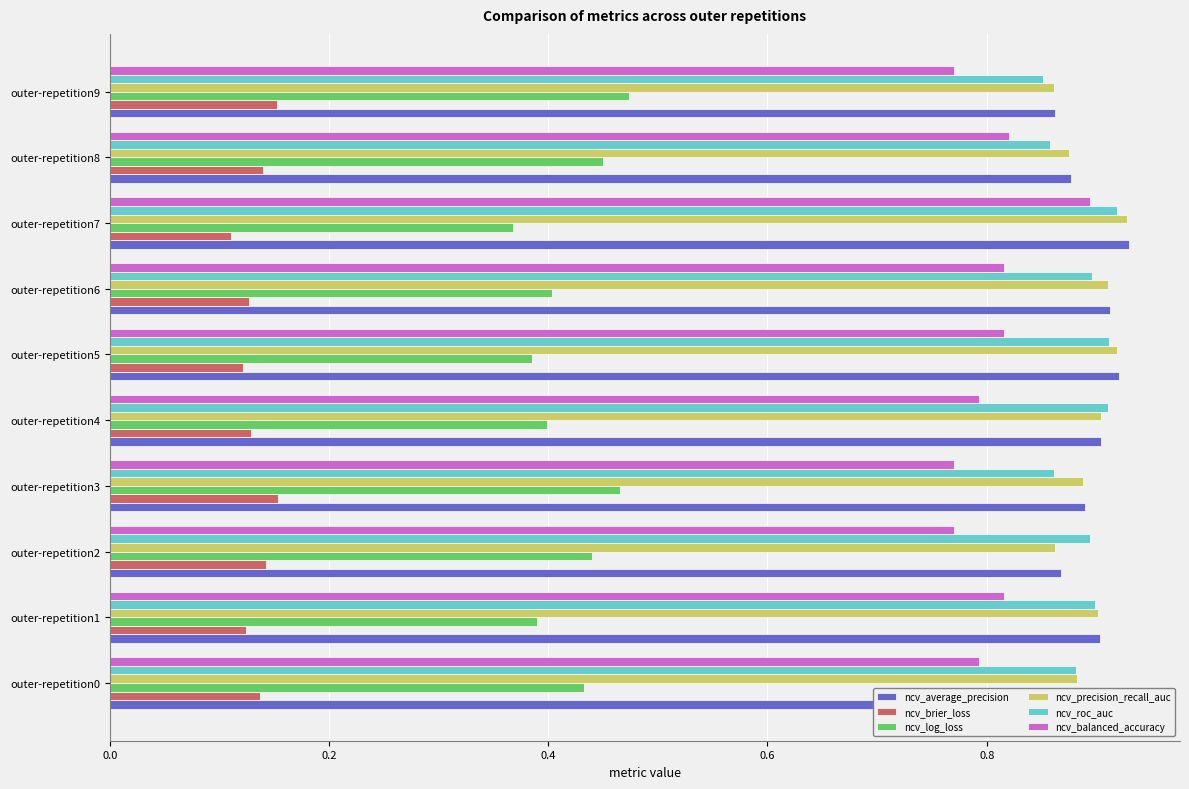

What is the sum of the ncv_balanced_accuracy values at outer-repetition1 and outer-repetition5?

1.6